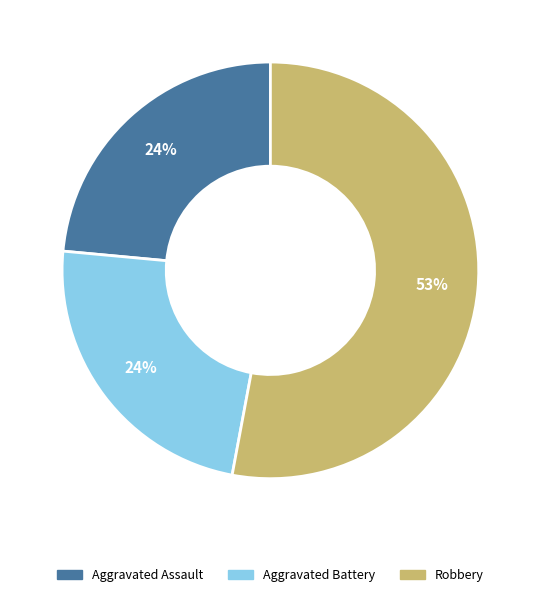

Is there a majority slice in this chart?

Yes